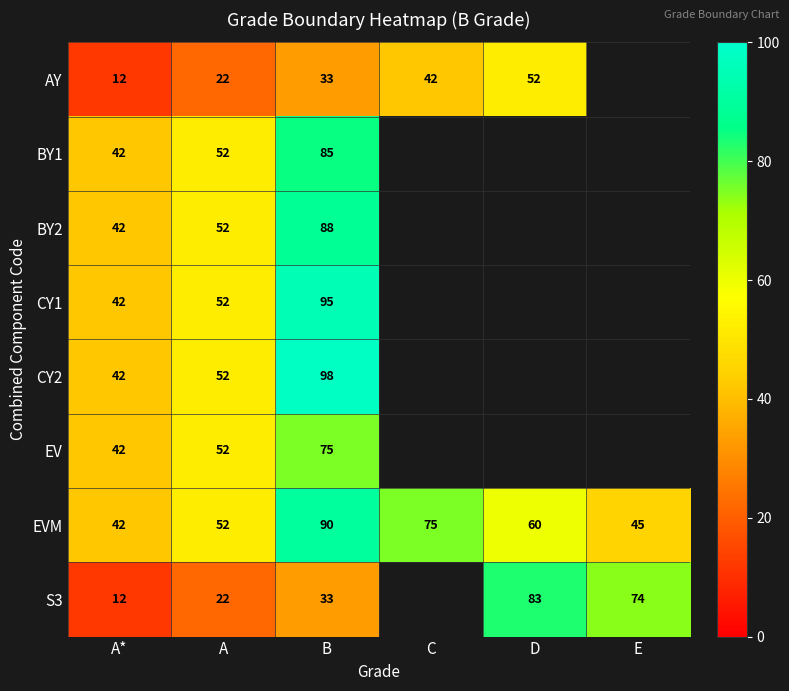

Which category has the lowest value across all series?

A*